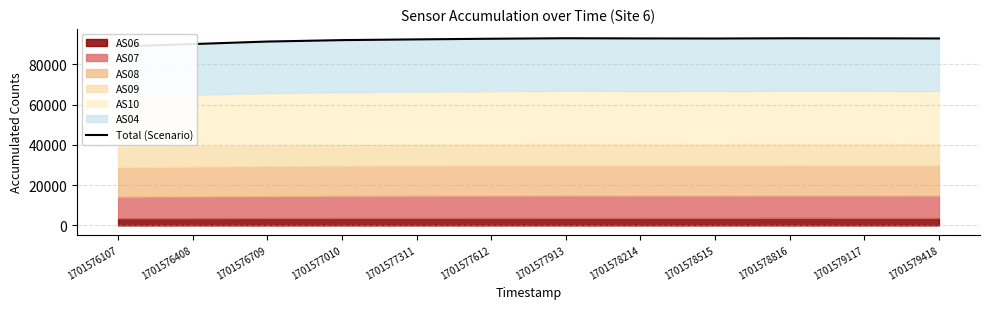

The value at 1701578515 is 92813. True or false?

True